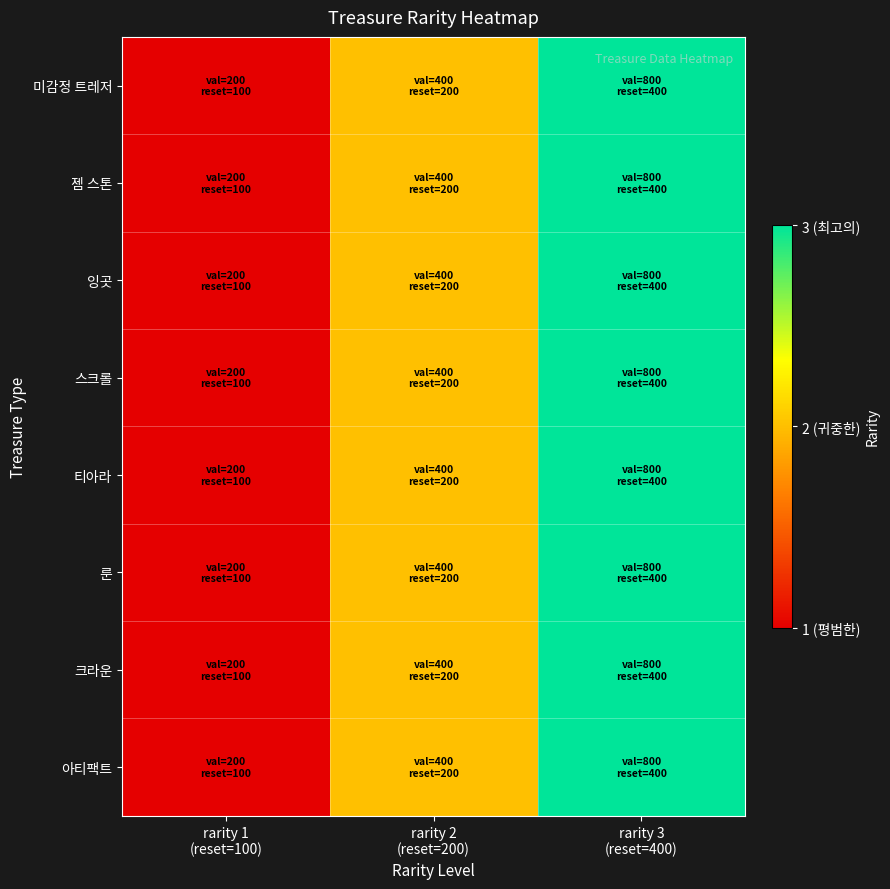

Reading right to left, transcribe all the data shown in this chart.

미감정 트레저: rarity 3
(reset=400)=3	rarity 2
(reset=200)=2	rarity 1
(reset=100)=1
젬 스톤: rarity 3
(reset=400)=3	rarity 2
(reset=200)=2	rarity 1
(reset=100)=1
잉곳: rarity 3
(reset=400)=3	rarity 2
(reset=200)=2	rarity 1
(reset=100)=1
스크롤: rarity 3
(reset=400)=3	rarity 2
(reset=200)=2	rarity 1
(reset=100)=1
티아라: rarity 3
(reset=400)=3	rarity 2
(reset=200)=2	rarity 1
(reset=100)=1
룬: rarity 3
(reset=400)=3	rarity 2
(reset=200)=2	rarity 1
(reset=100)=1
크라운: rarity 3
(reset=400)=3	rarity 2
(reset=200)=2	rarity 1
(reset=100)=1
아티팩트: rarity 3
(reset=400)=3	rarity 2
(reset=200)=2	rarity 1
(reset=100)=1